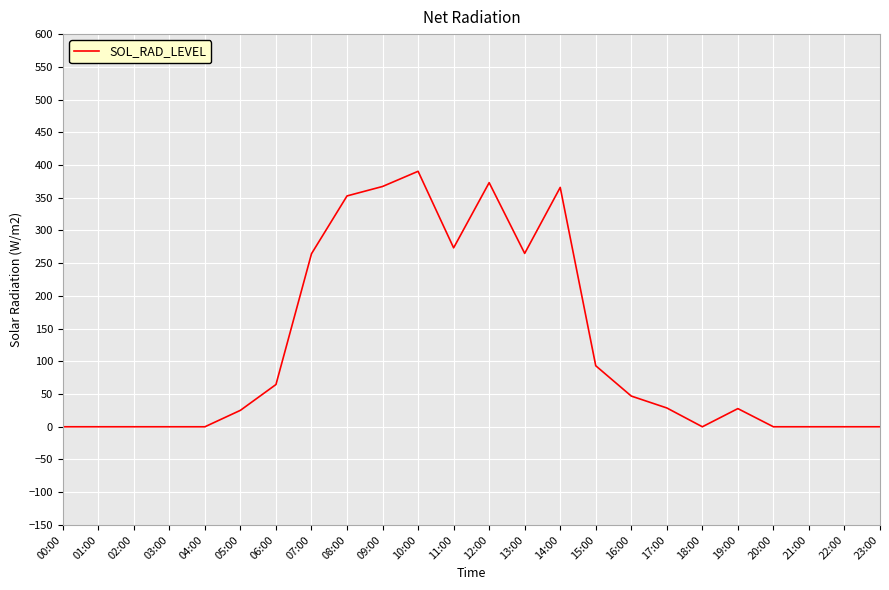

True or false: there are more than 2 points higher than both neighbors.

True